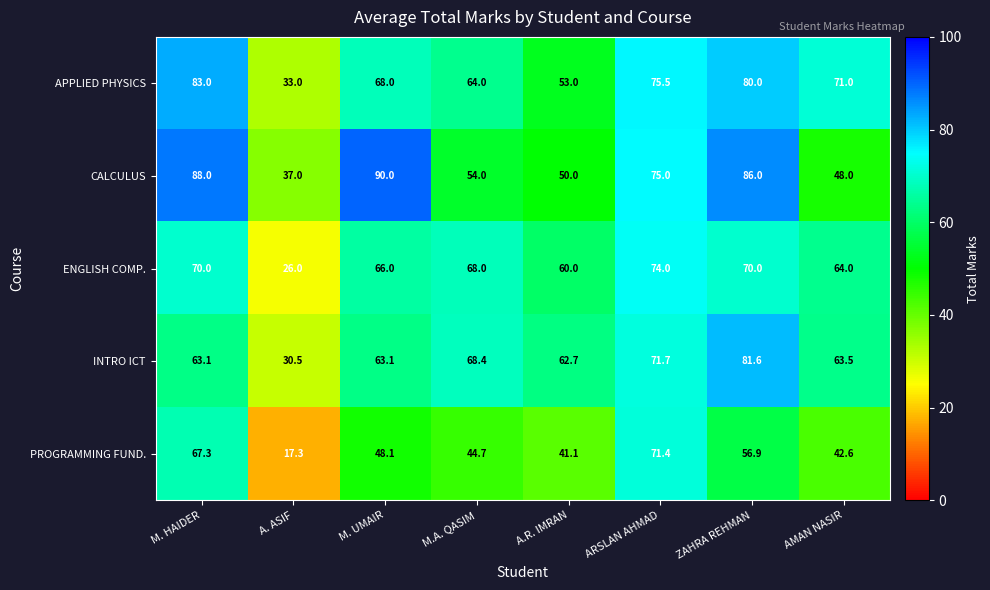

At which label does ENGLISH COMP. first exceed 68?

M. HAIDER